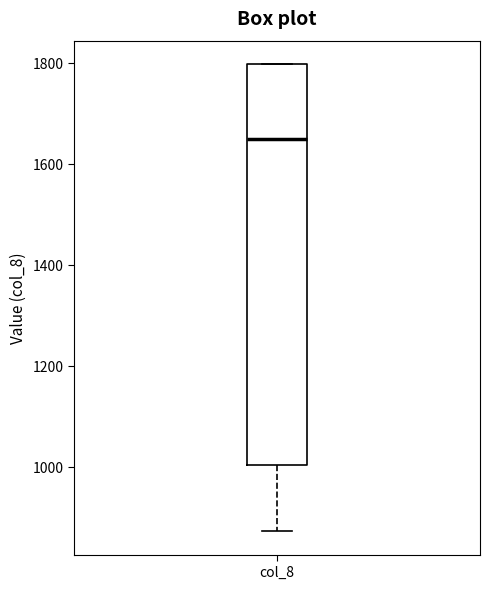

Transcribe this box plot: give where the median line is, the range the box spans, and where the two whiskers end, as read against the y-axis. The values are not printed on the chart, so give them approximately, as read against the axis.

median 1640, box 1000 to 1800, whiskers 880 to 1800